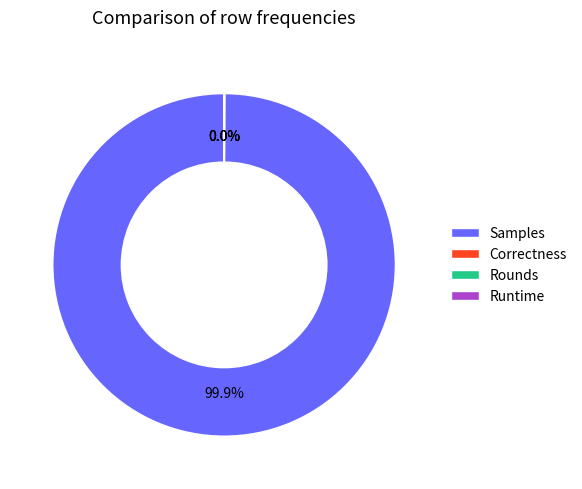

Is there any slice that represents more than half of the pie?

Yes